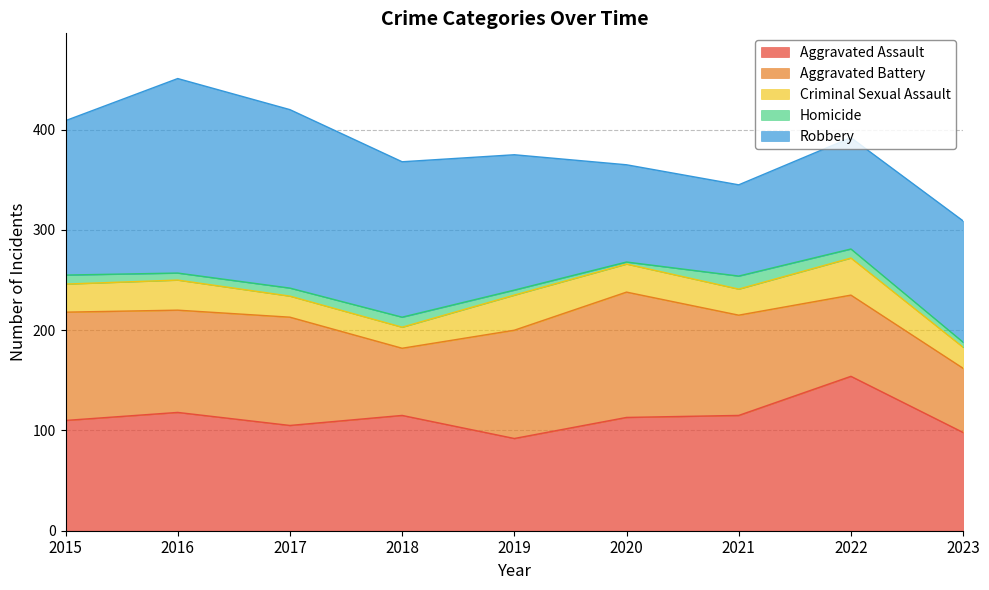

Between 2015 and 2016, which series saw the biggest shift?

Robbery